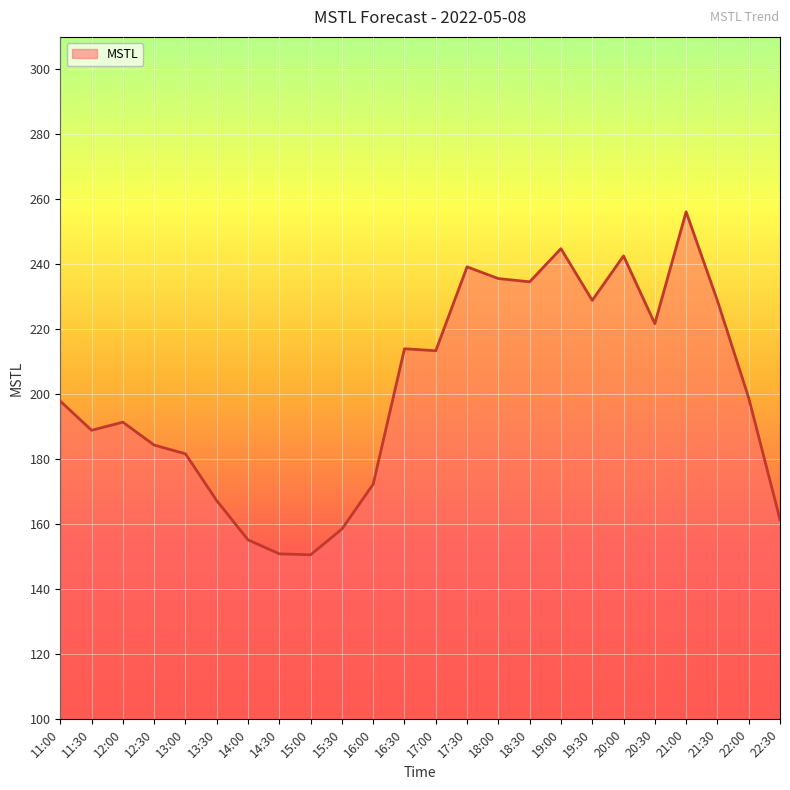

At which category does the chart reach its peak across all series?

21:00